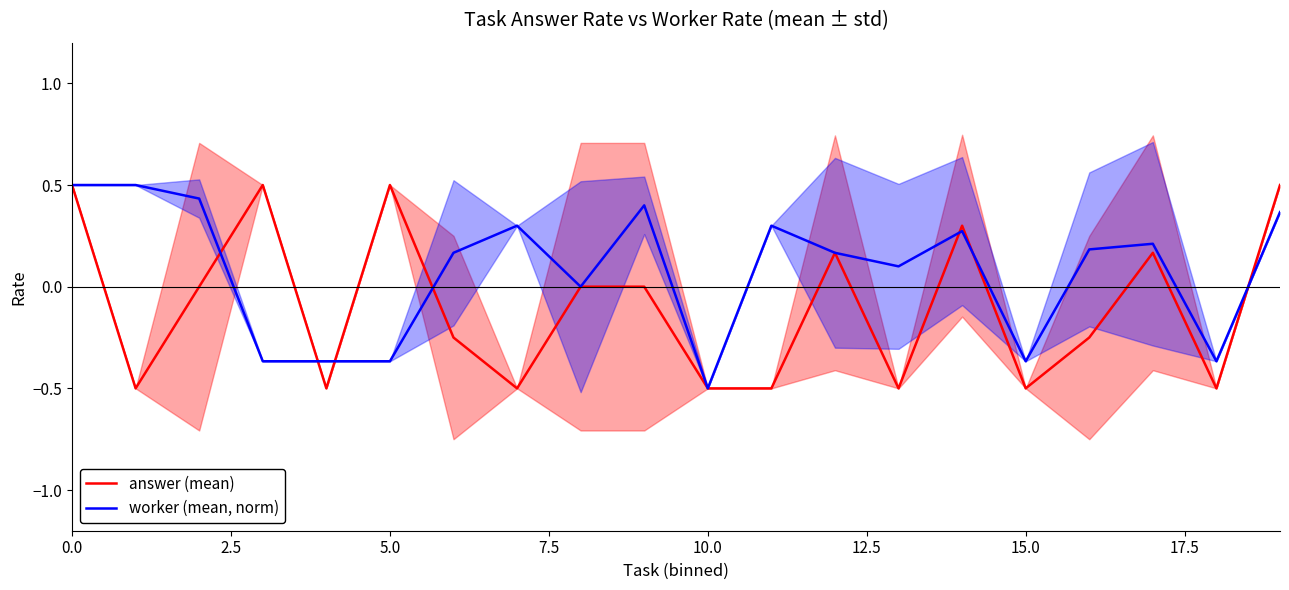

At which label does worker (mean, norm) reach its minimum?

10.0